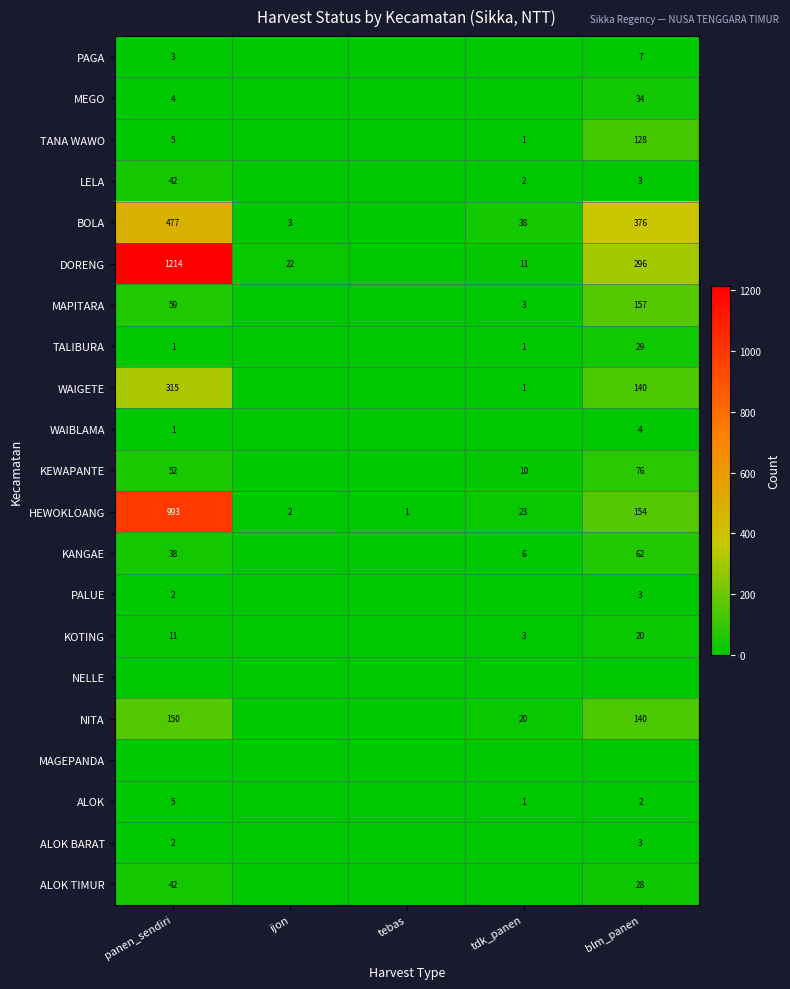

The value of BOLA at ijon is 2. True or false?

False